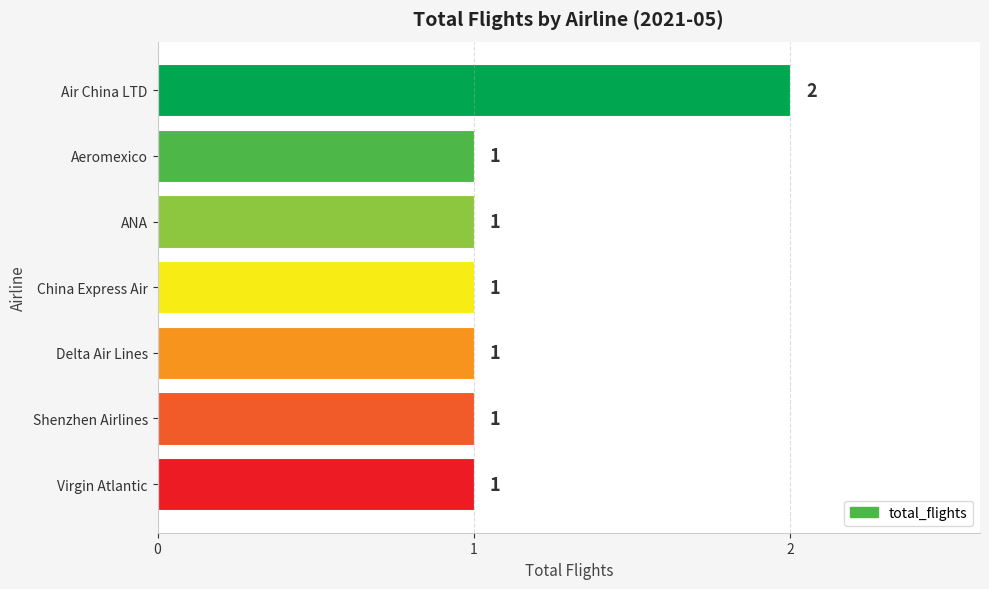

Which category has the highest value across all series?

Air China LTD